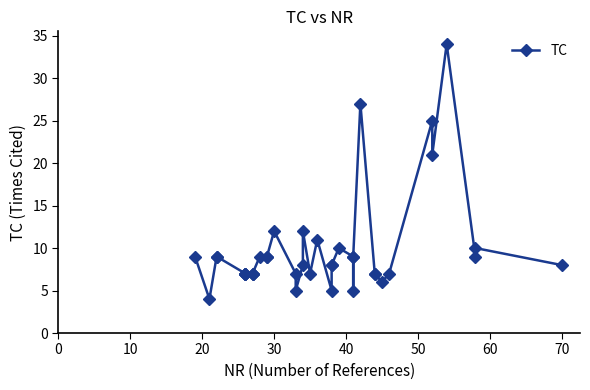

What is the minimum value shown in the chart?

4